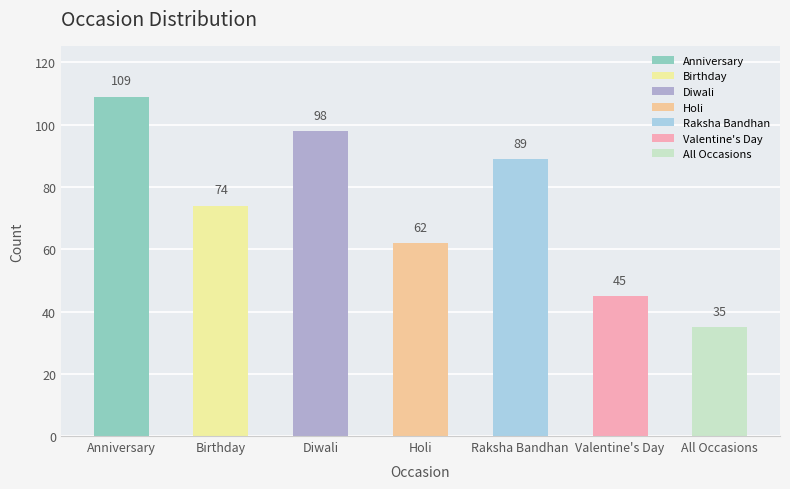

What is the ratio of the value at Diwali to the value at All Occasions?

2.8